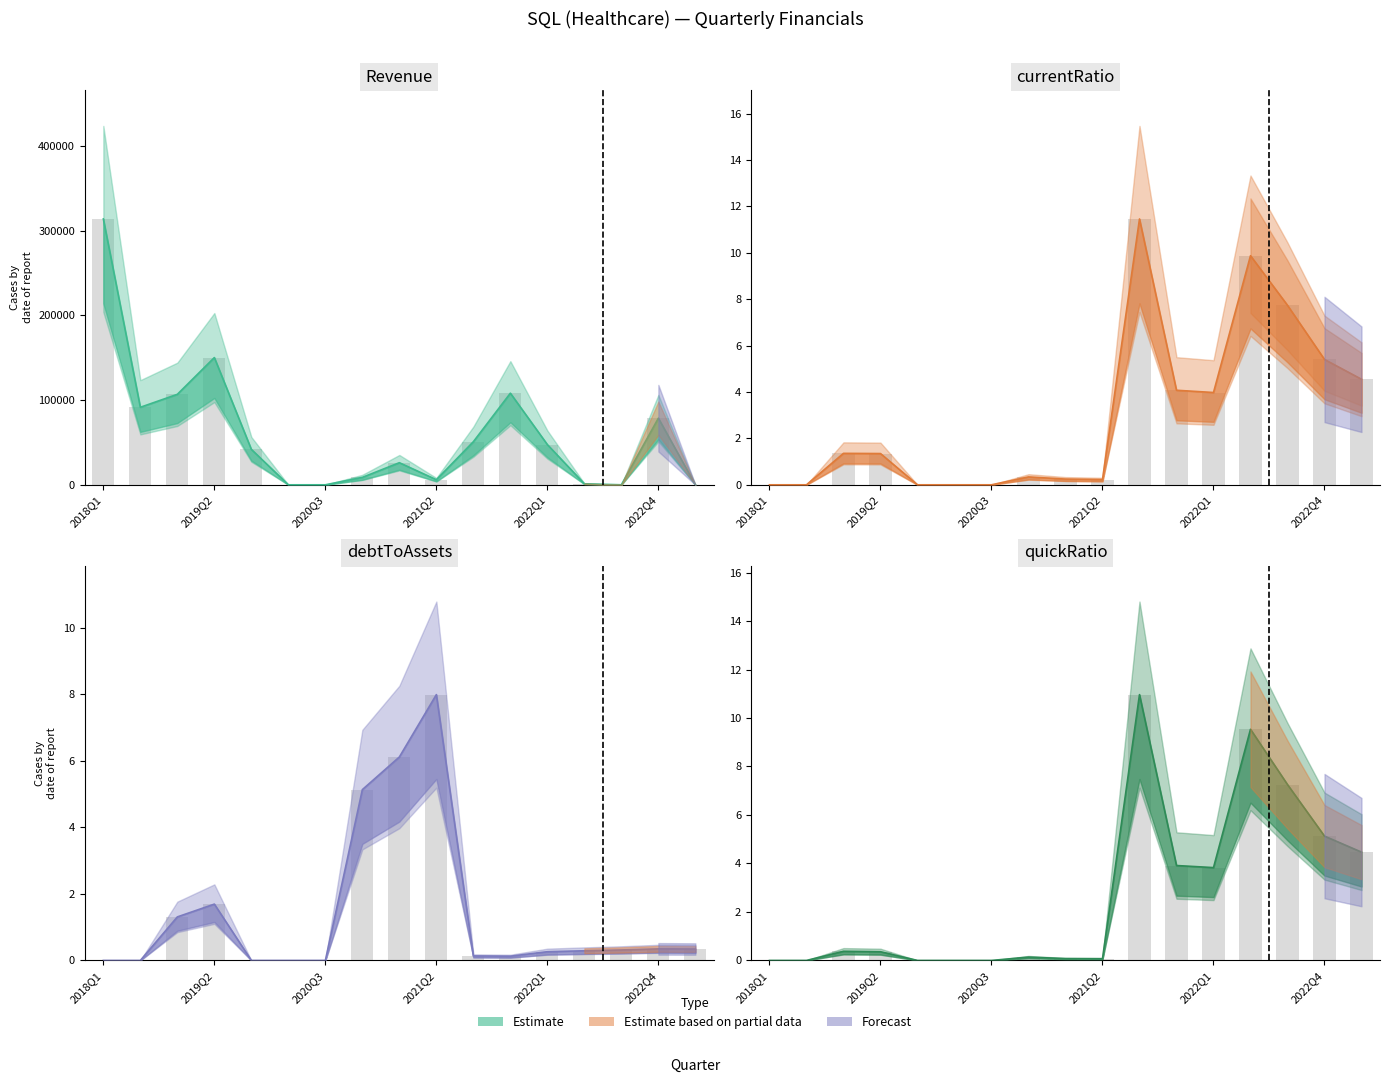

How many groups of bars are there?

17